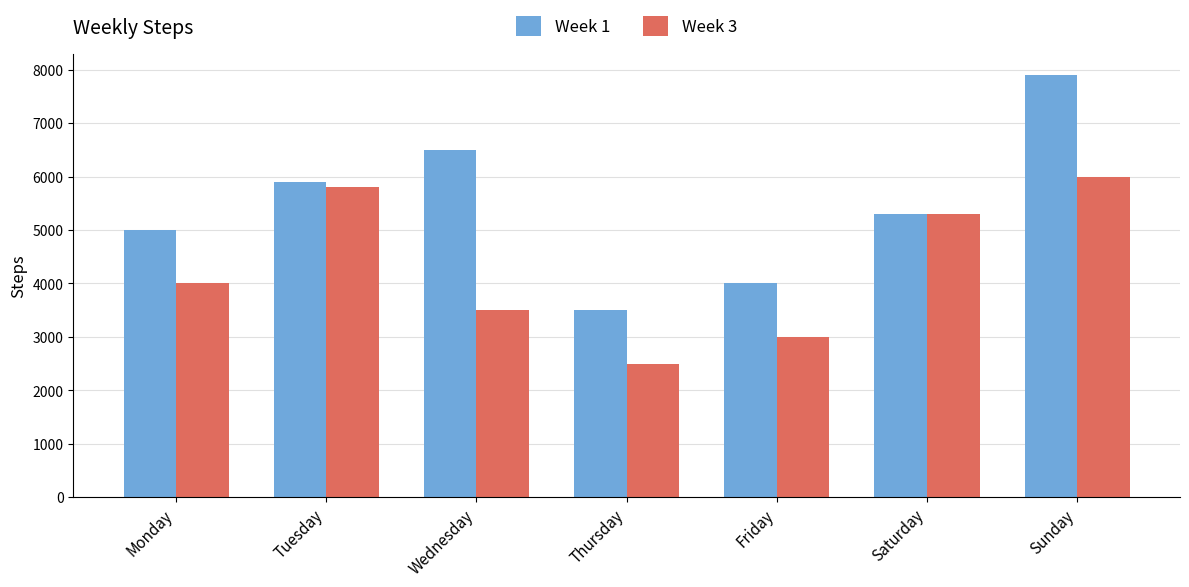

Reading left to right, what are all the values shown in this chart?

Week 1: 5000	5900	6500	3500	4000	5300	7900
Week 3: 4000	5800	3500	2500	3000	5300	6000